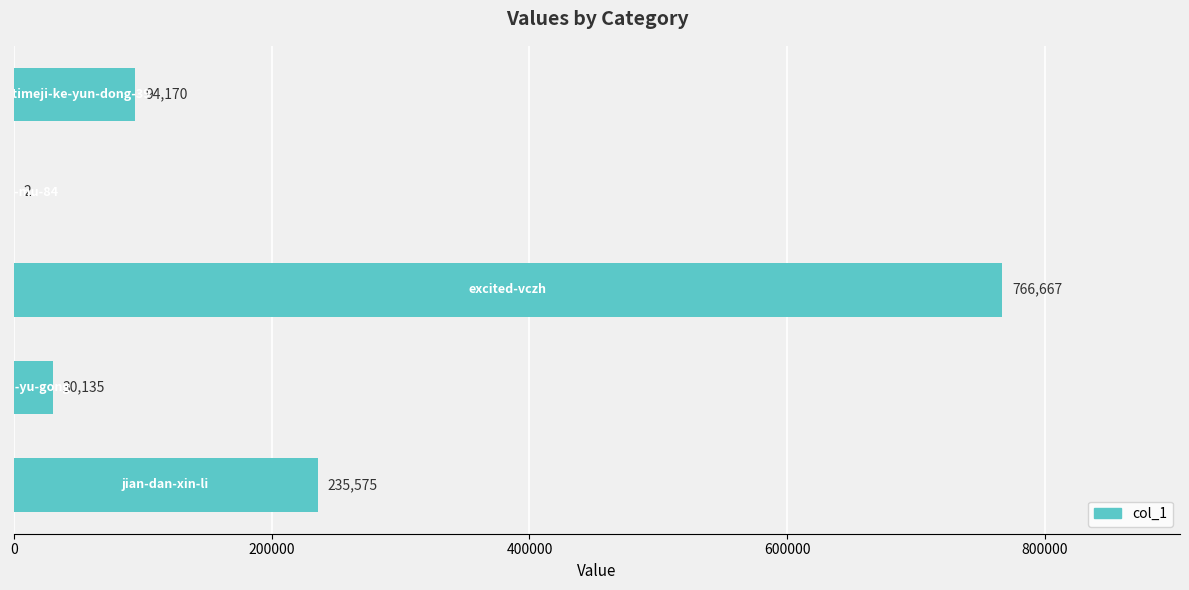

What is the maximum value shown in the chart?

766667